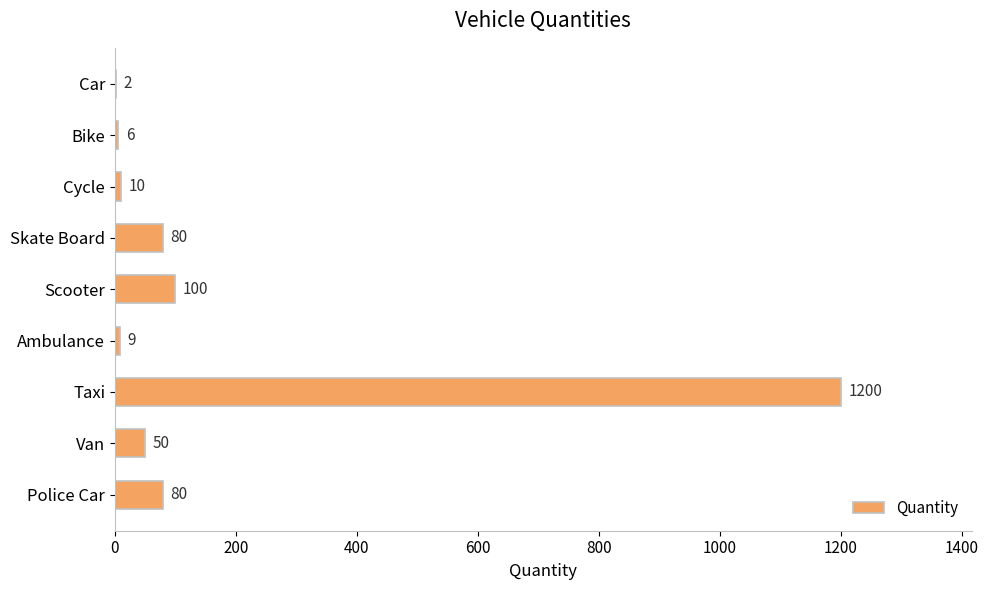

At which category does the chart reach its peak across all series?

Taxi